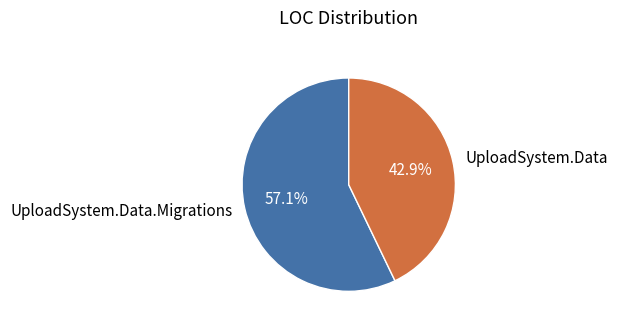

Which has a higher value, UploadSystem.Data or UploadSystem.Data.Migrations?

UploadSystem.Data.Migrations